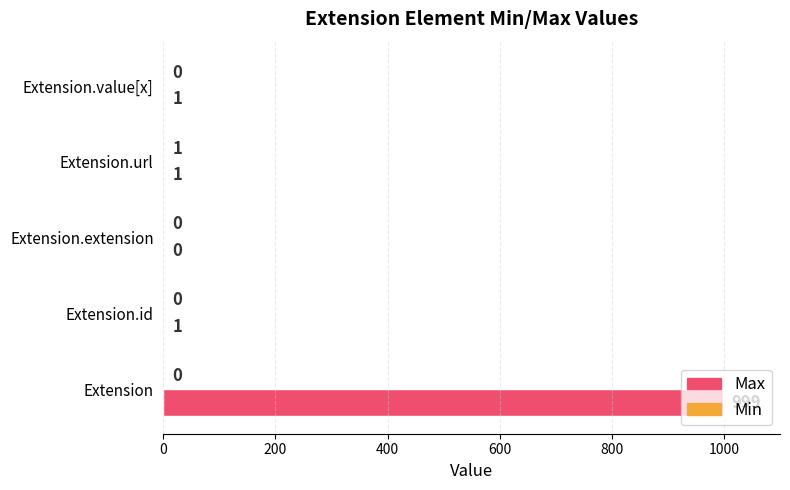

What is the greatest value displayed?

999